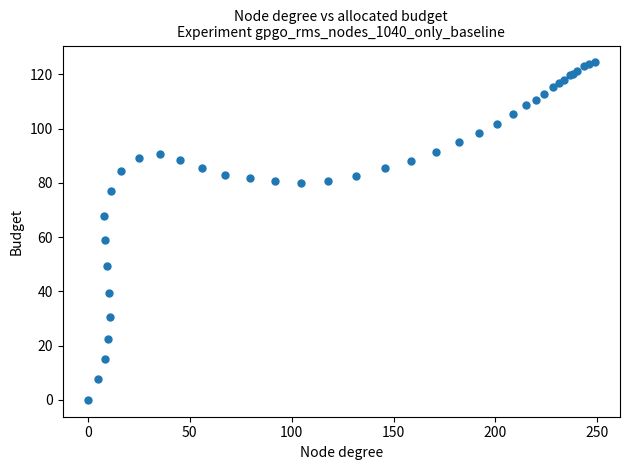

What Y value in the scatter plot is closest to 62?

59.0